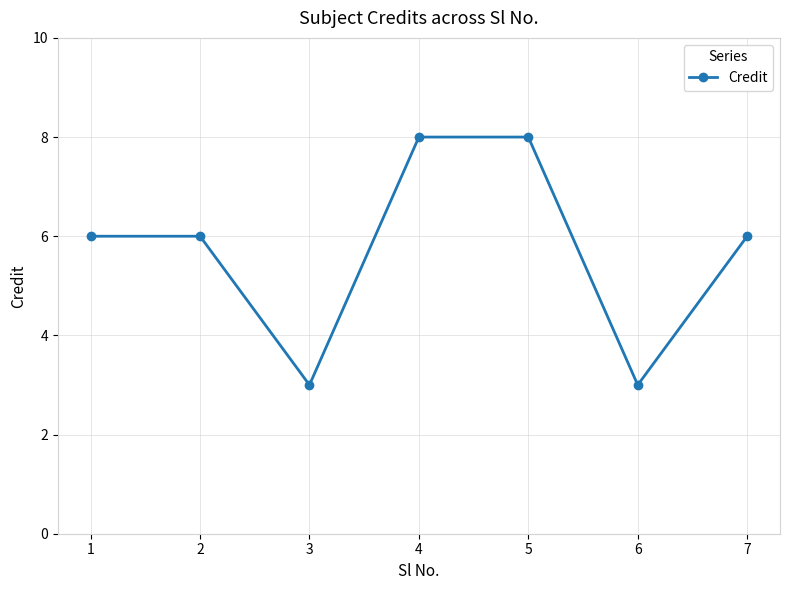

How many lines are shown in the chart?

1